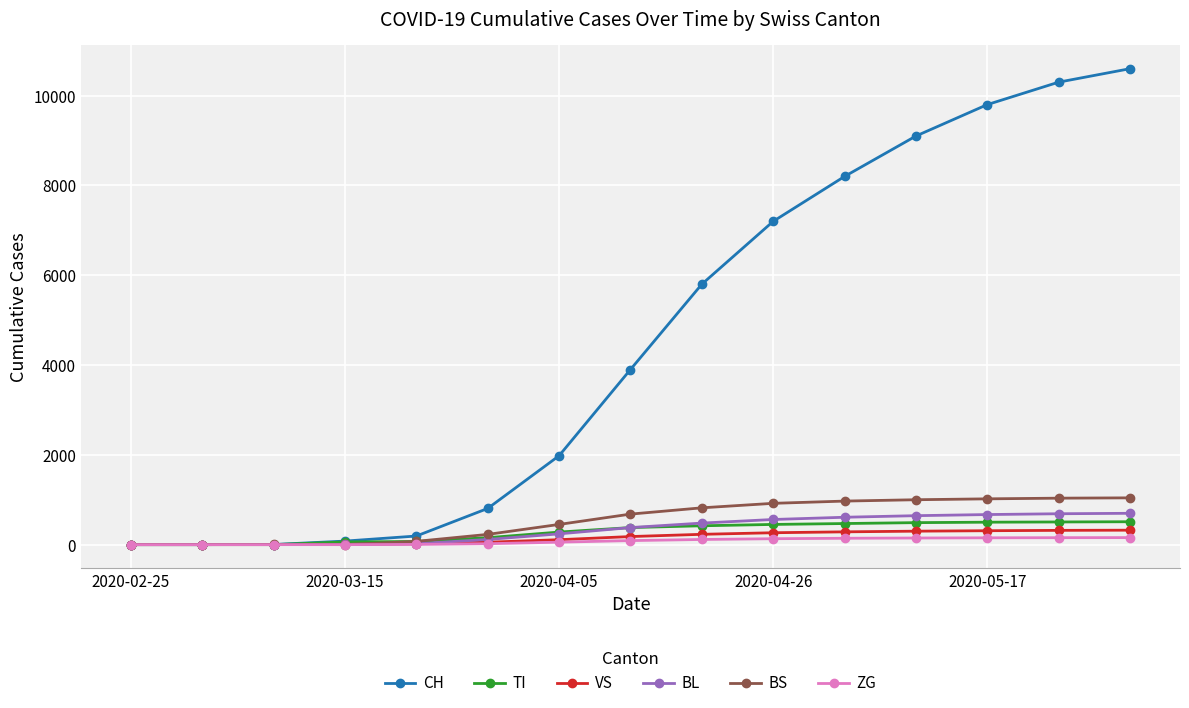

At how many categories does at least one series exceed 8438?

4